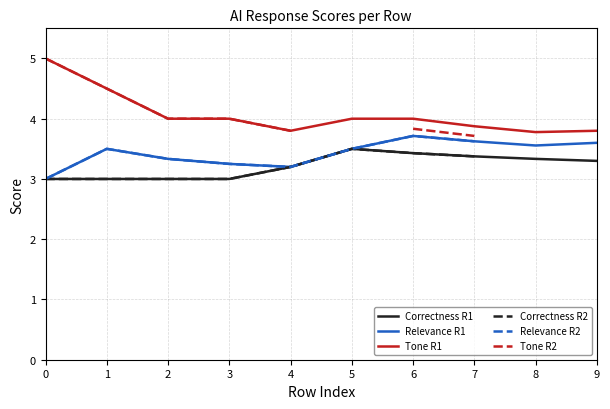

Which has a higher value, 8 or 7?

7